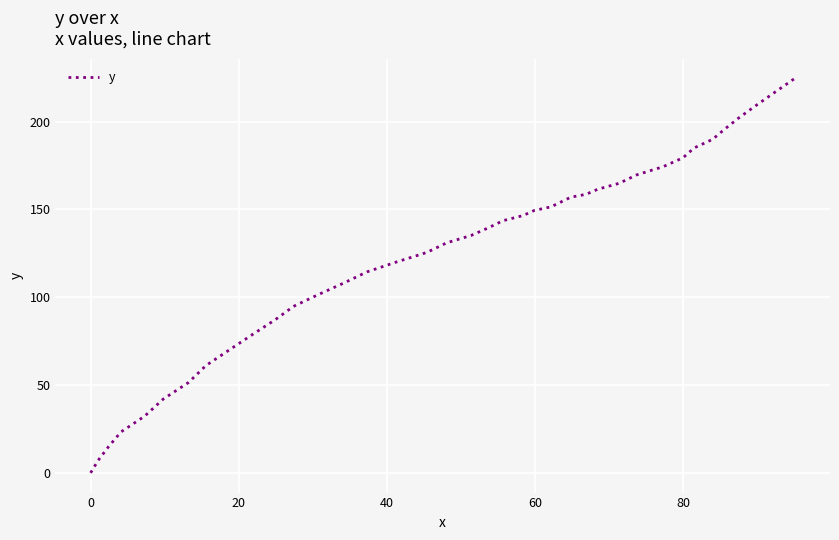

Does the chart display data point markers on the line(s)?

No